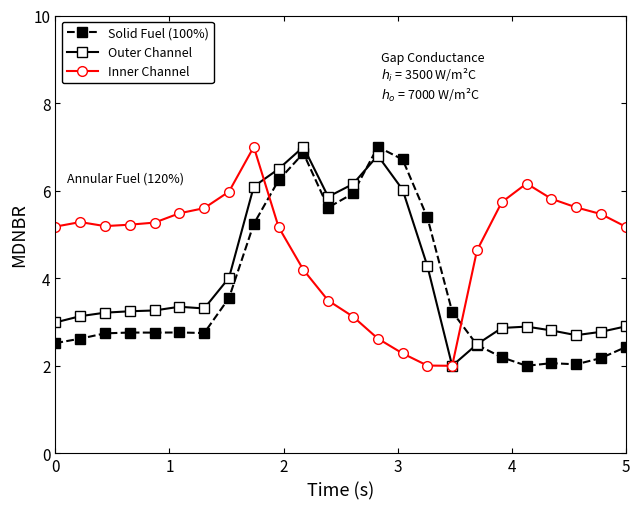

How many times do Inner Channel and Solid Fuel (100%) cross each other?

2